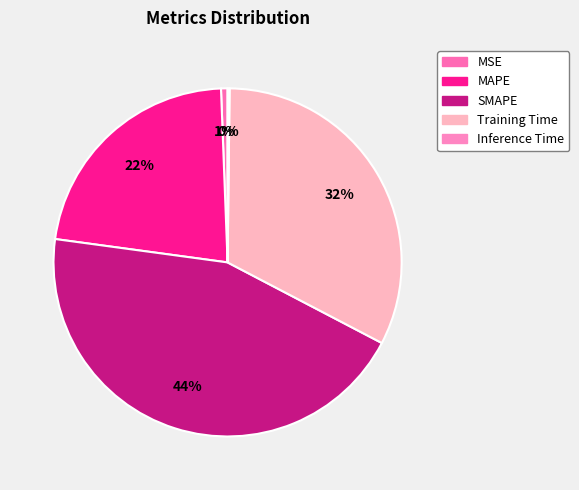

To the nearest percent, what portion does MAPE represent?

22%